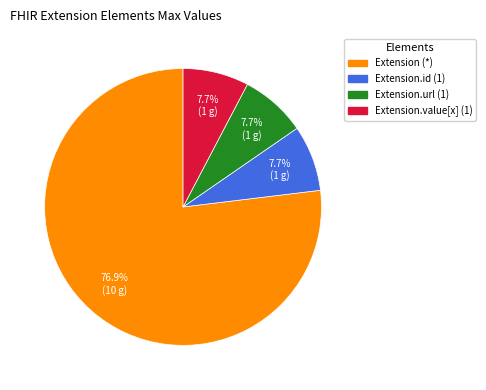

How many slices are in this pie chart?

4